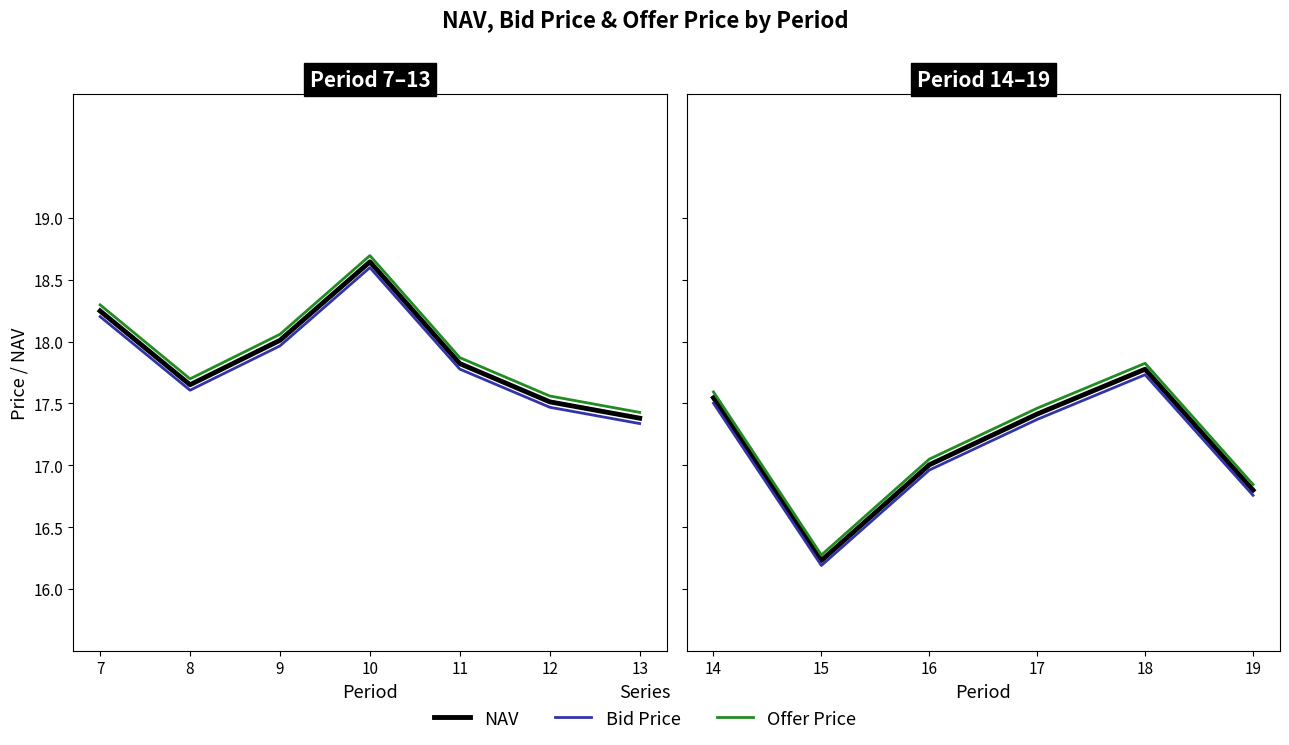

True or false: Bid Price and NAV intersect in this chart.

False